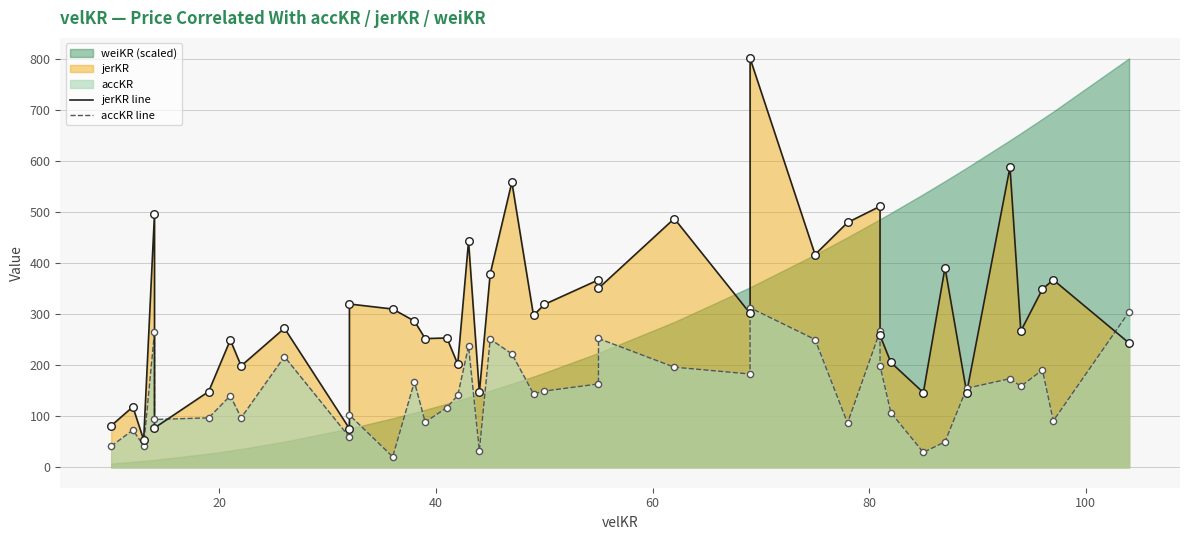

At how many categories does at least one series exceed 200?

30